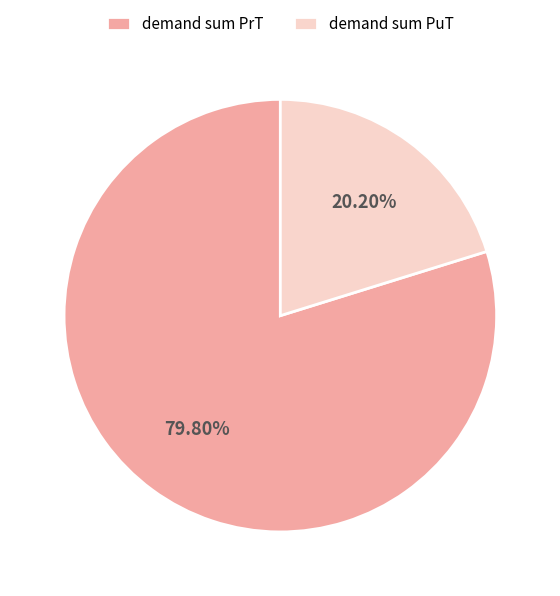

To the nearest percent, what is the difference between the largest and smallest slice percentages?

60%